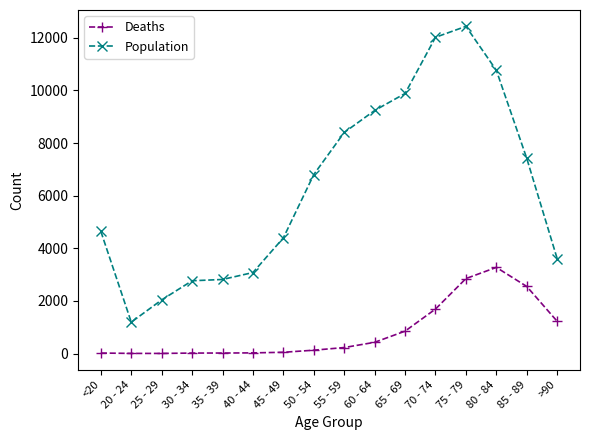

In Population, how many points are higher than both neighbors (excluding endpoints)?

1